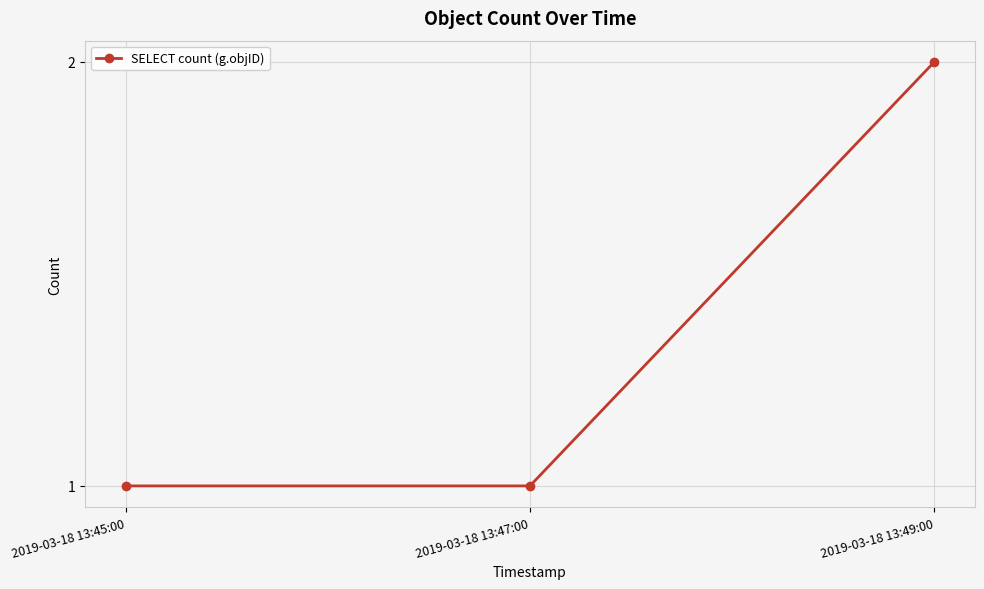

What is the change in value from 2019-03-18 13:47:00 to 2019-03-18 13:49:00?

+1